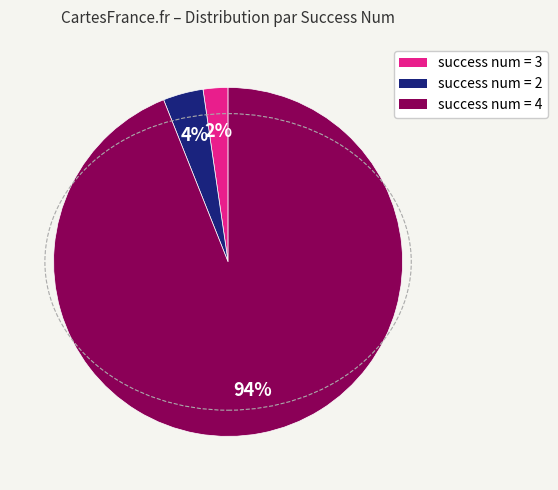

Does any single category account for the majority?

Yes